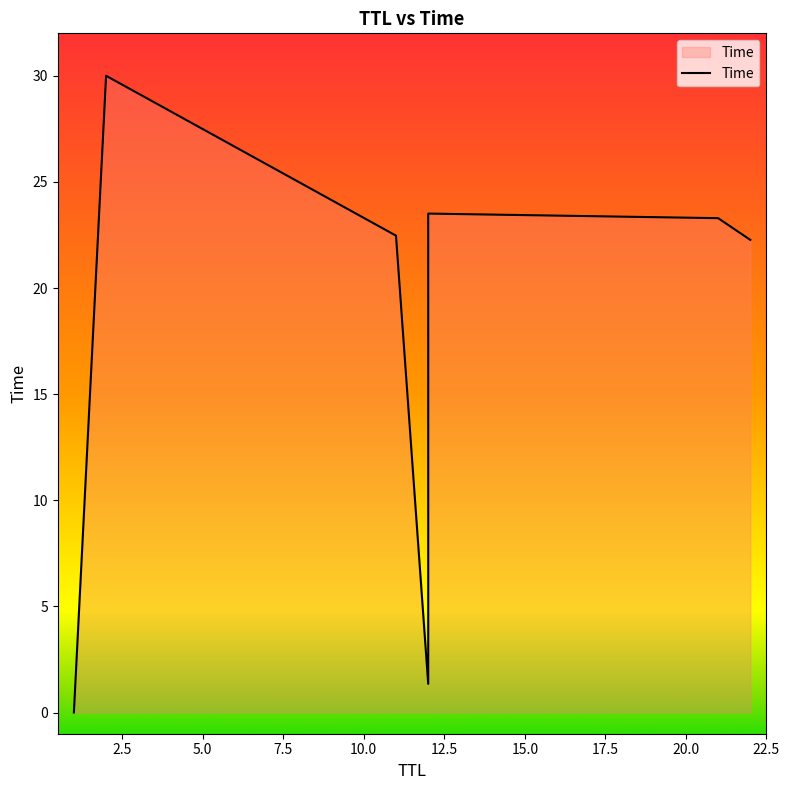

What is the sum of all values?

122.9